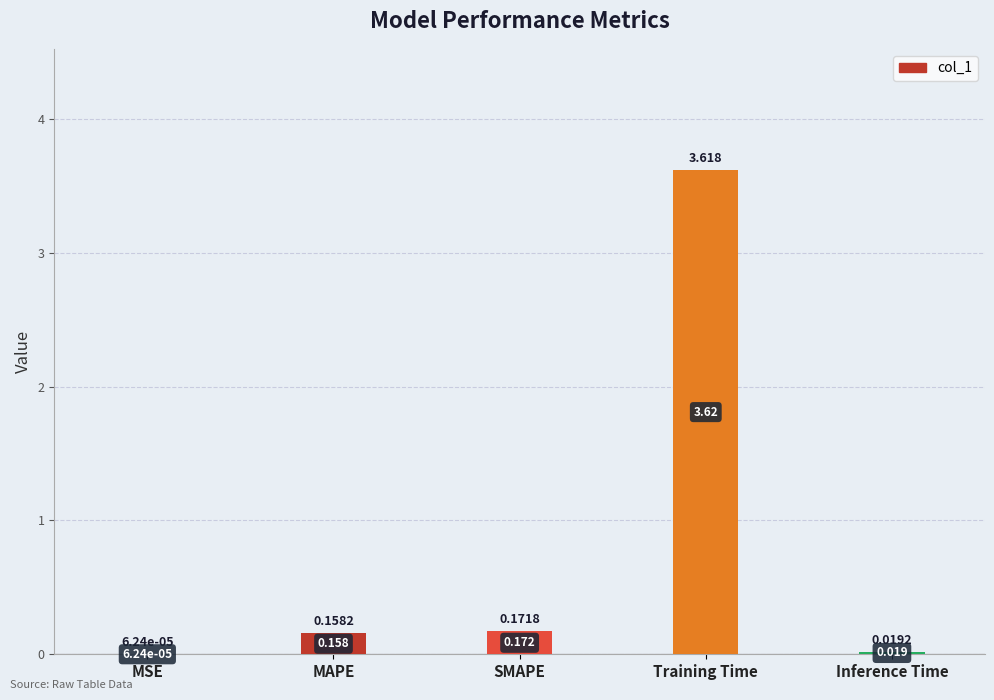

At which category does the chart reach its peak across all series?

Training Time